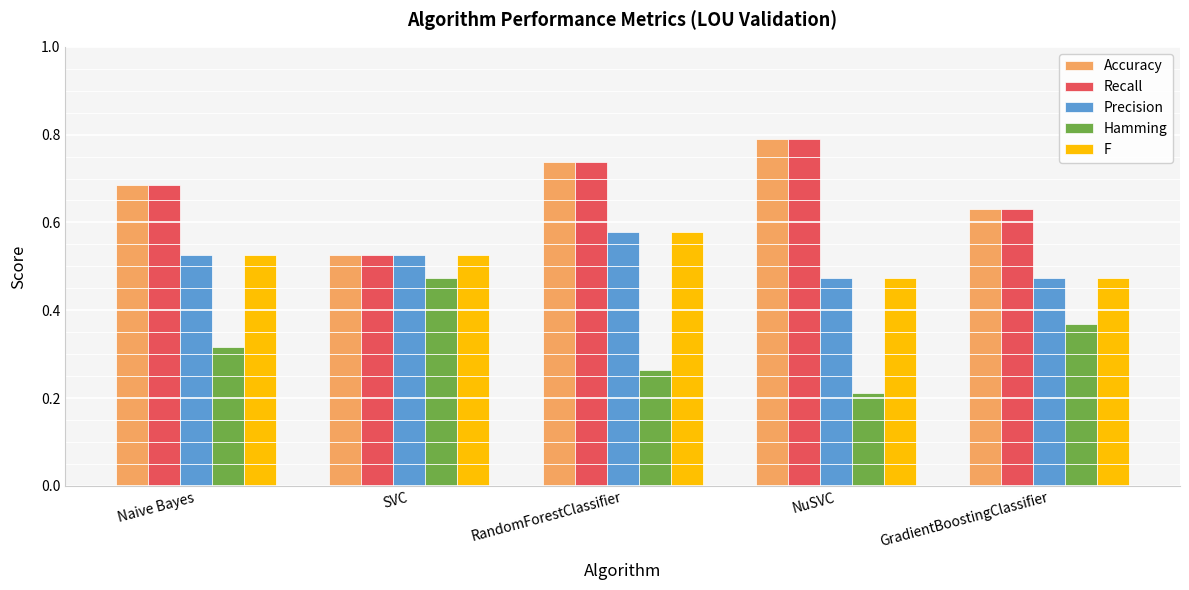

At which category is the sum across all series the highest?

RandomForestClassifier